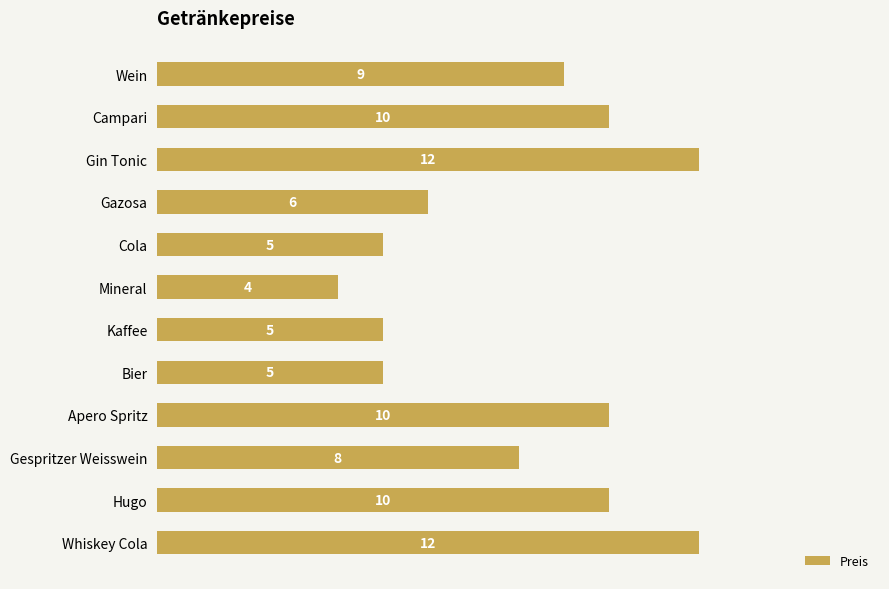

Which label corresponds to the smallest value in the chart?

Mineral